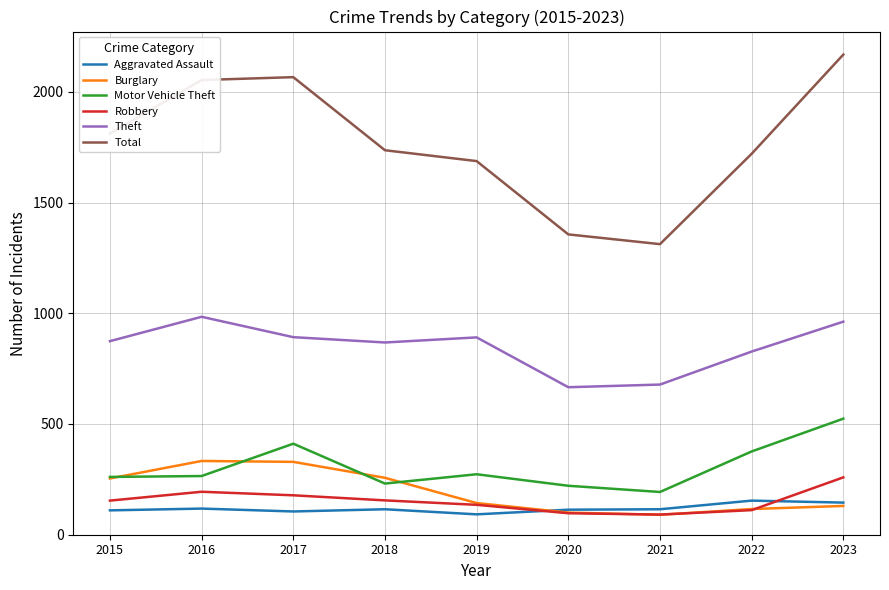

True or false: Burglary and Robbery cross at least once.

True